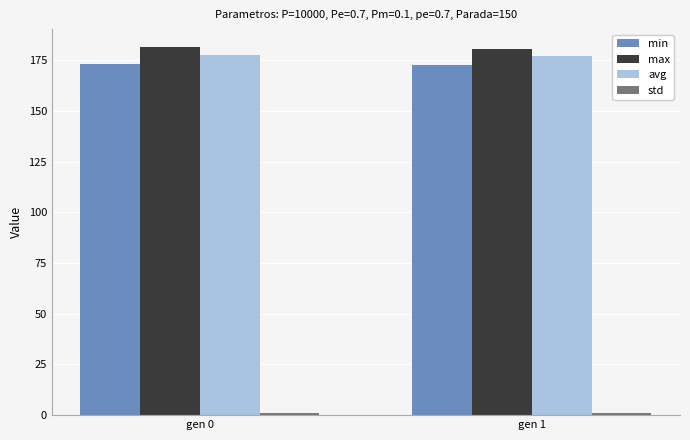

Is it true that min equals 45.0 at gen 0?

False